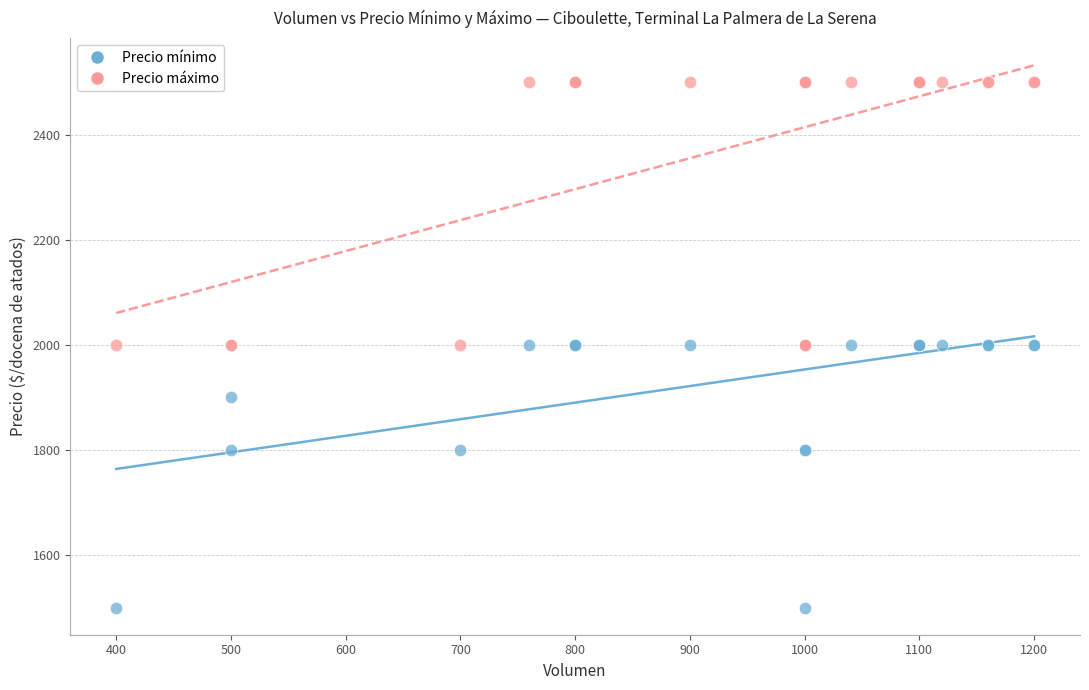

What is the X range (max minus min) for the scatter plot?

800